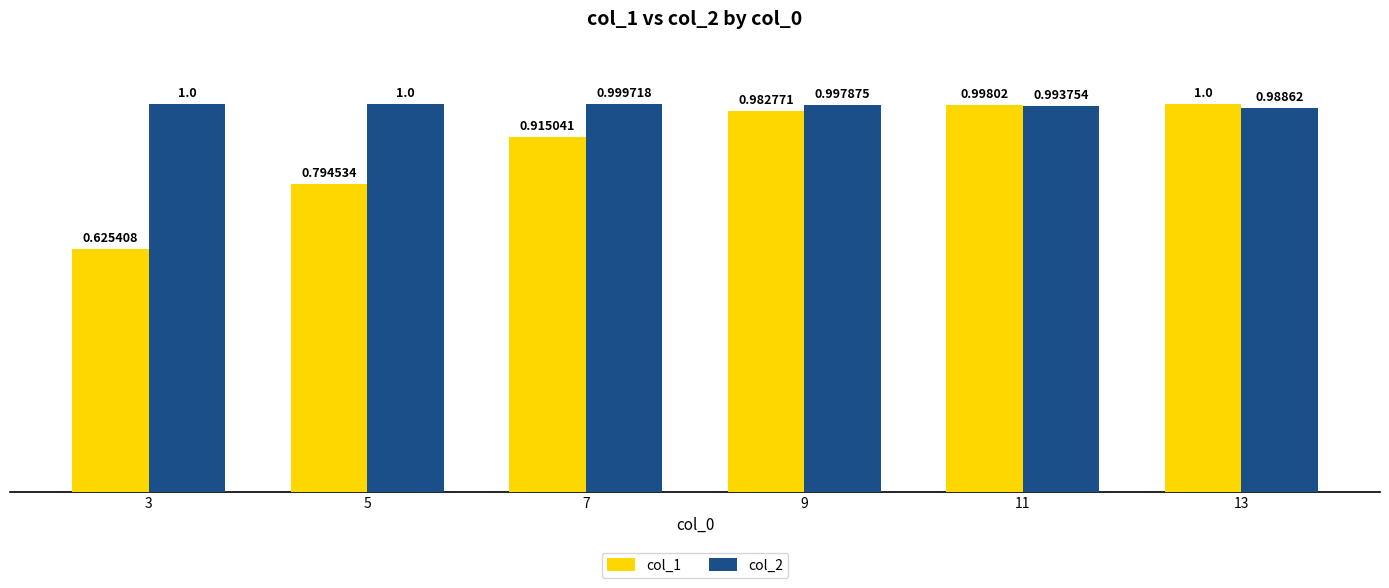

Is the value of col_1 at 9 greater than the value of col_2 at 3?

No